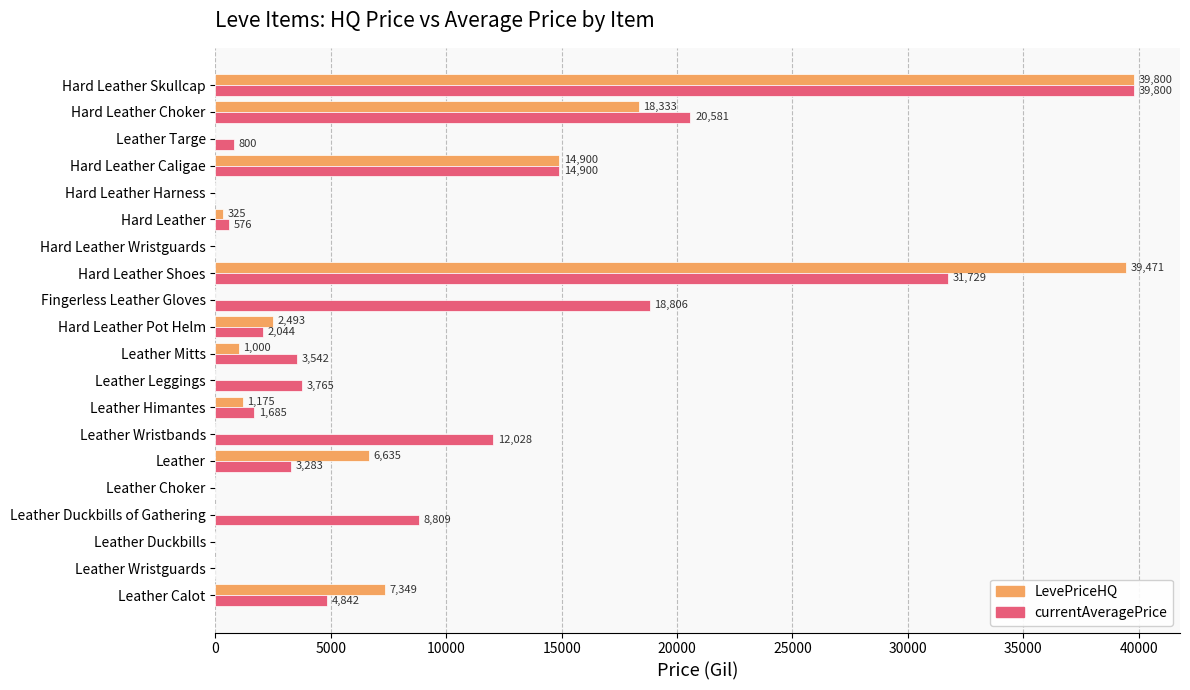

The value of LevePriceHQ at Fingerless Leather Gloves is 17937.2. True or false?

False